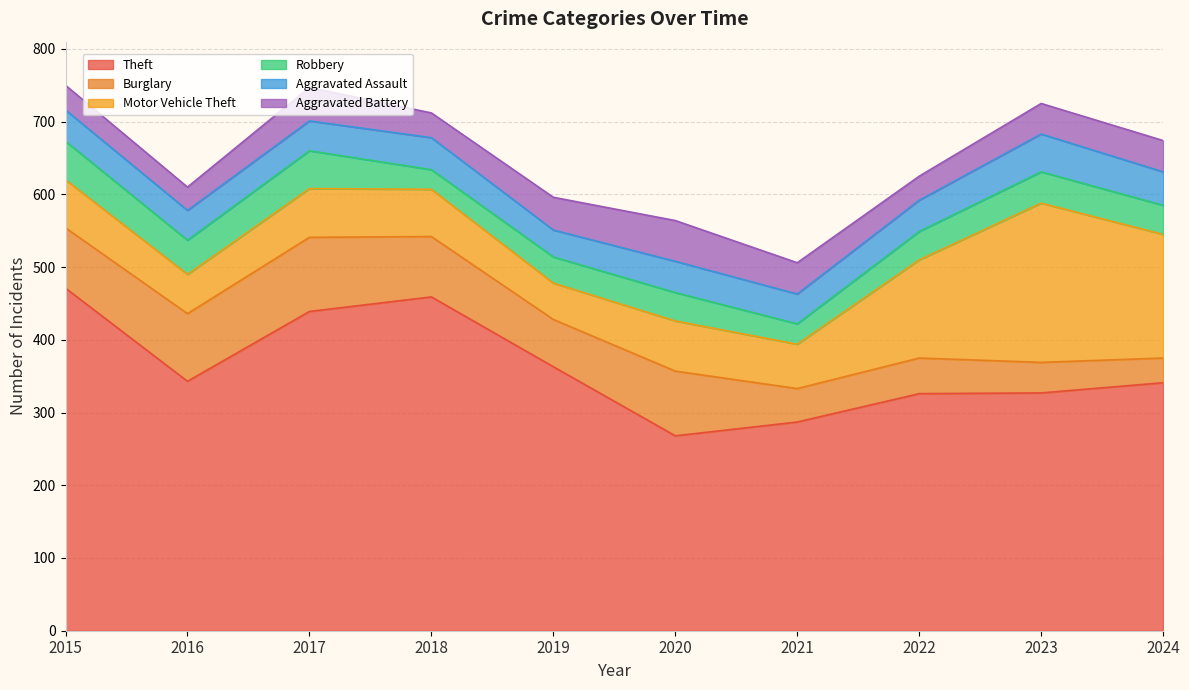

At how many categories does at least one series exceed 42?

10